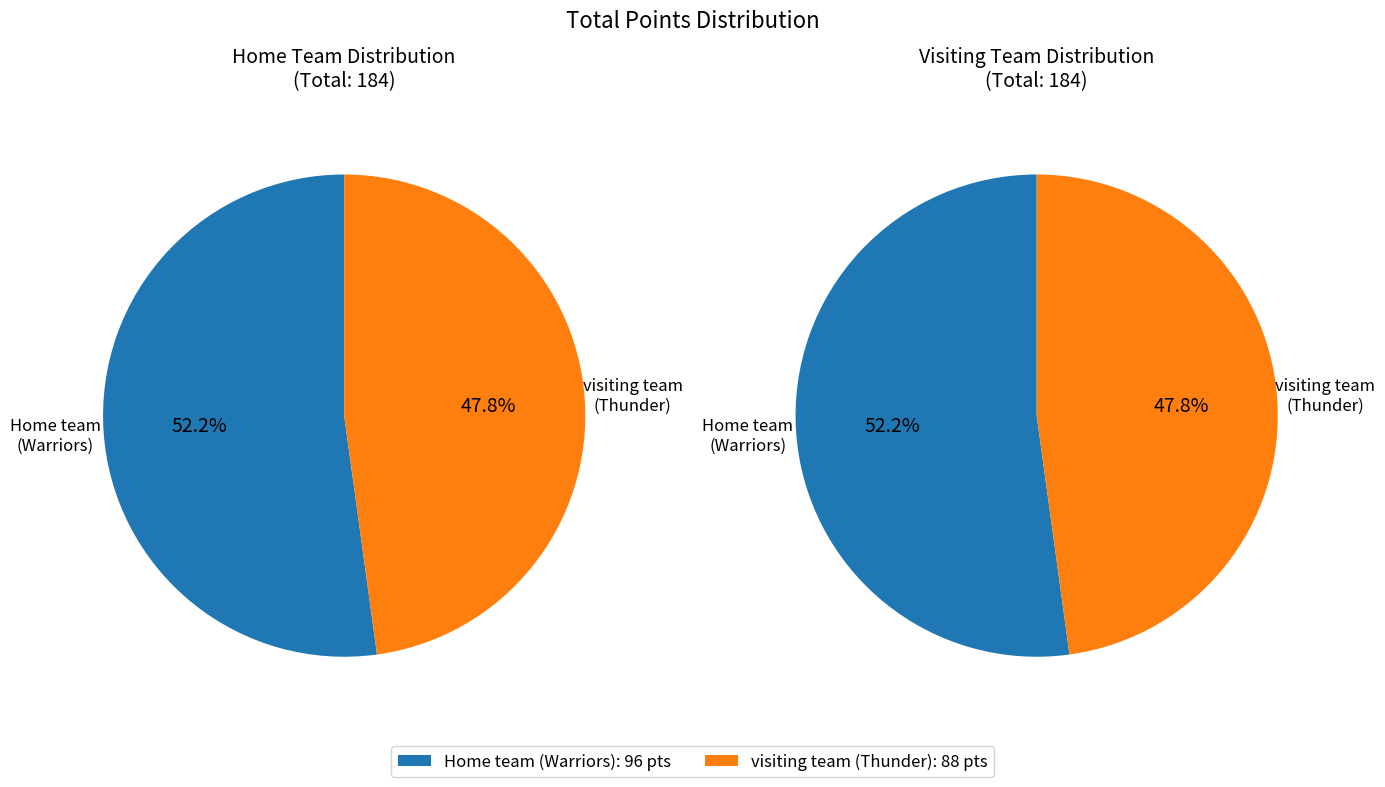

The Home team slice represents 52% of the pie. True or false?

True